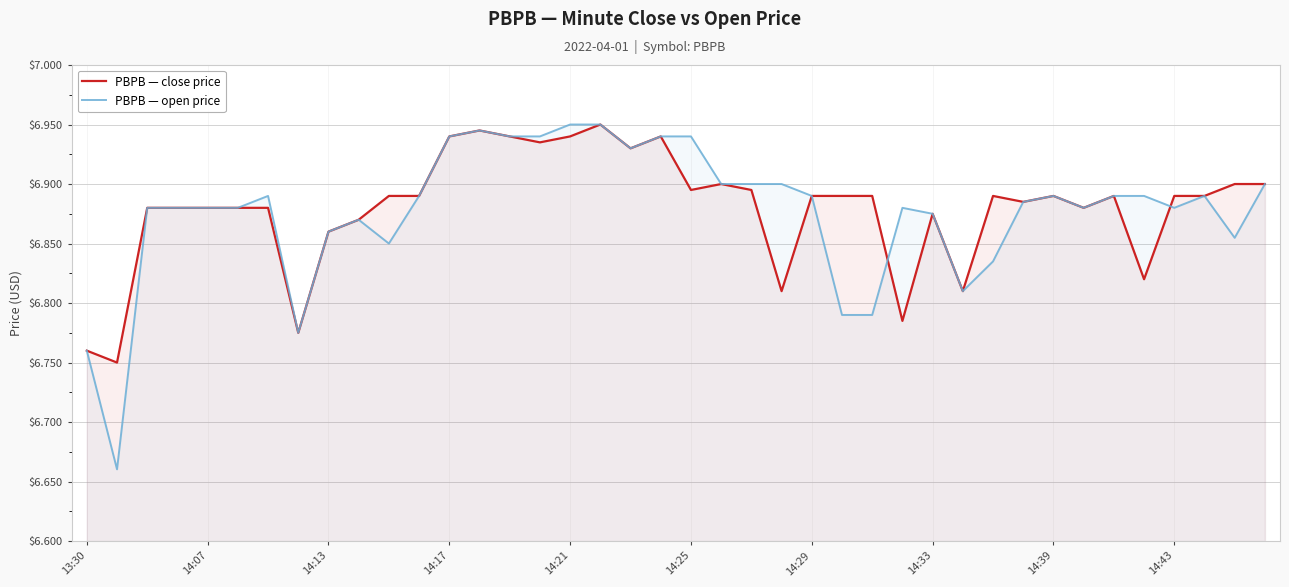

Rank the series by their maximum value, from highest to lowest.

PBPB — close price, PBPB — open price